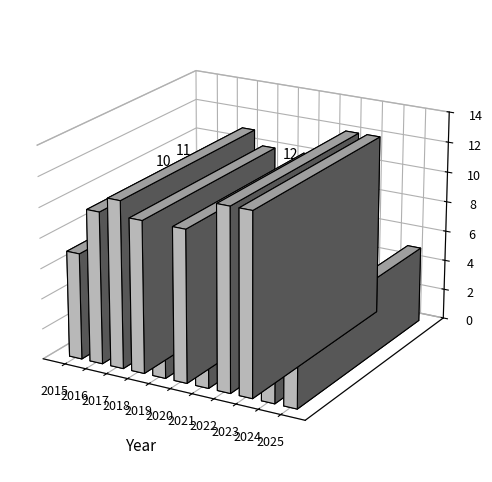

What is the average value?

9